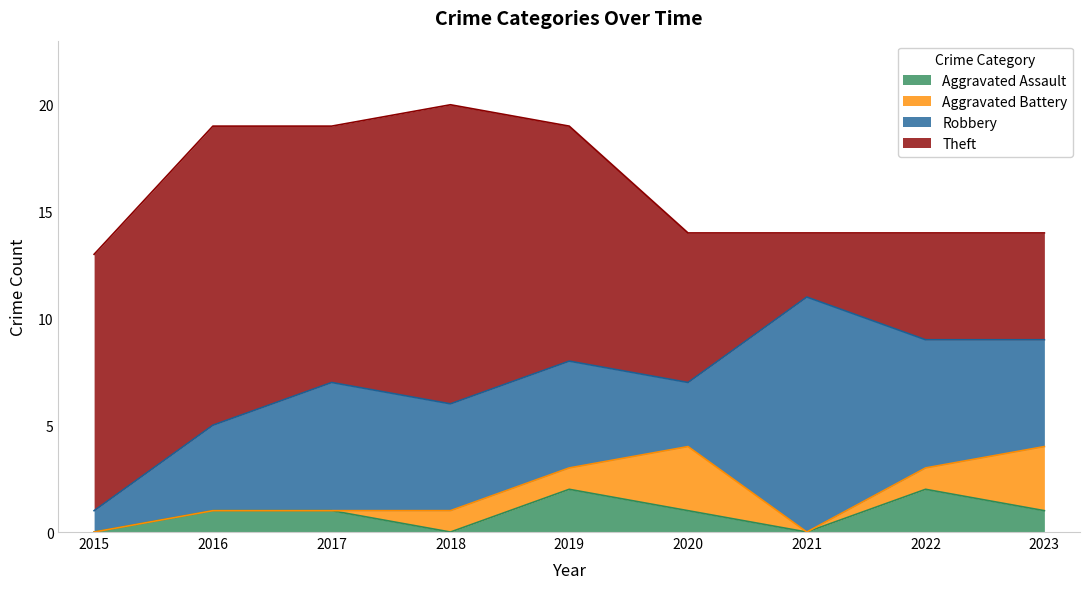

Which series has the widest spread of values?

Theft